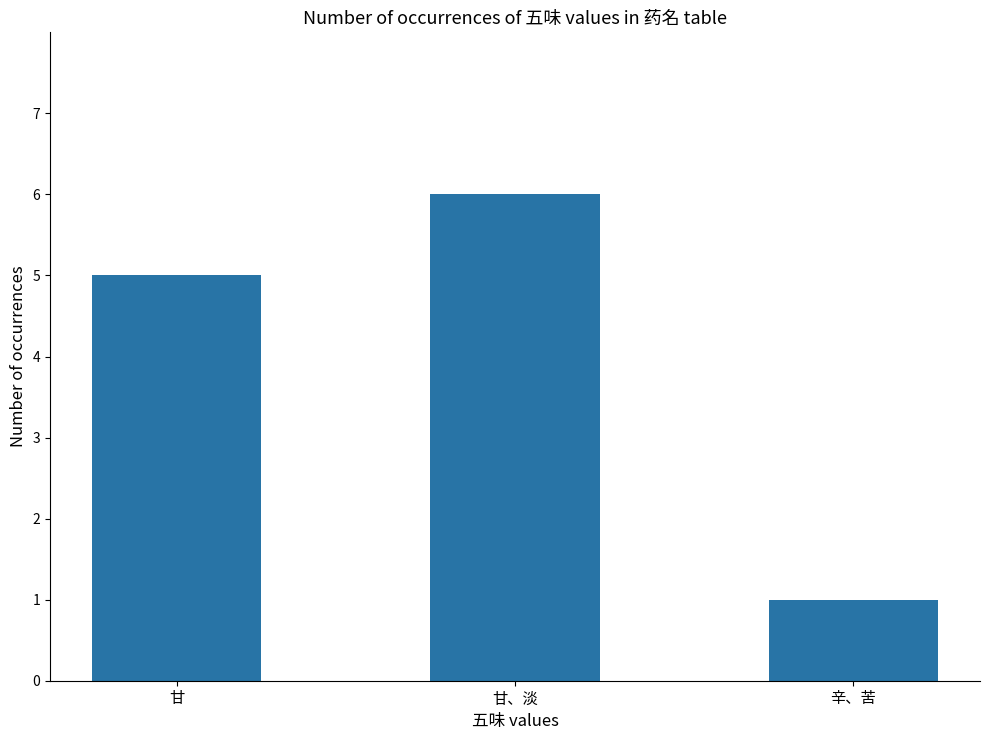

Reading right to left, transcribe all the data shown in this chart.

辛、苦=1	甘、淡=6	甘=5